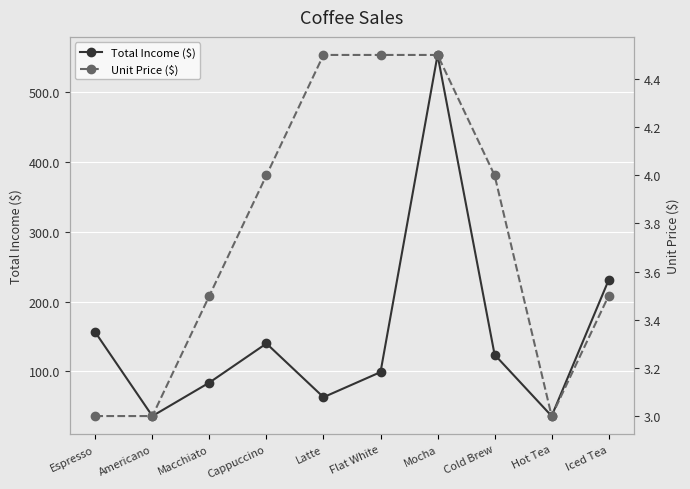

True or false: Unit Price ($) has a value of 1.3 at Mocha.

False